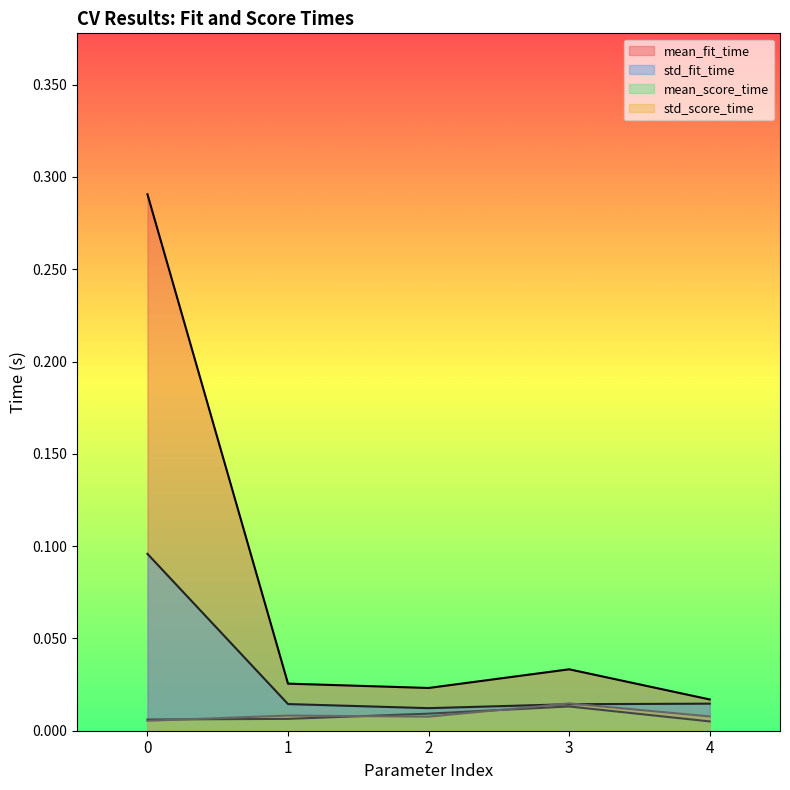

At how many categories does at least one series exceed 0?

5